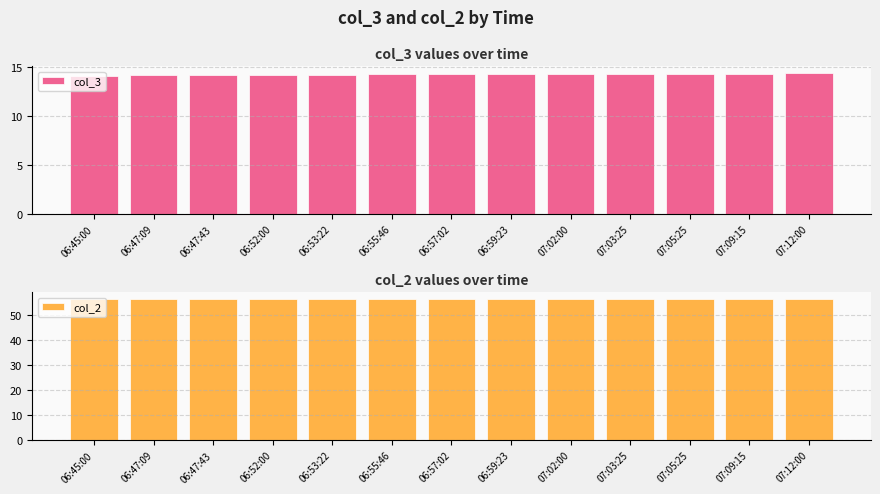

What is the greatest value displayed?

56.2